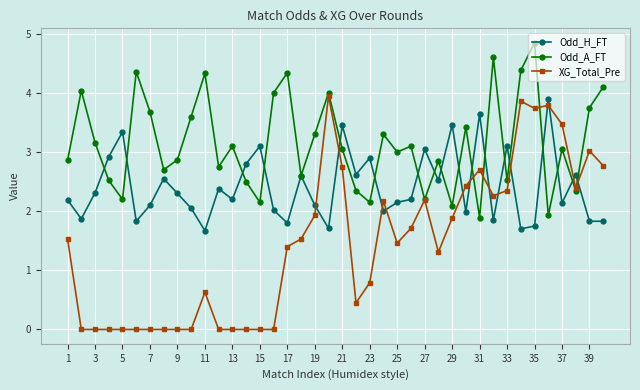

List the series in order of their overall mean, lowest first.

XG_Total_Pre, Odd_H_FT, Odd_A_FT